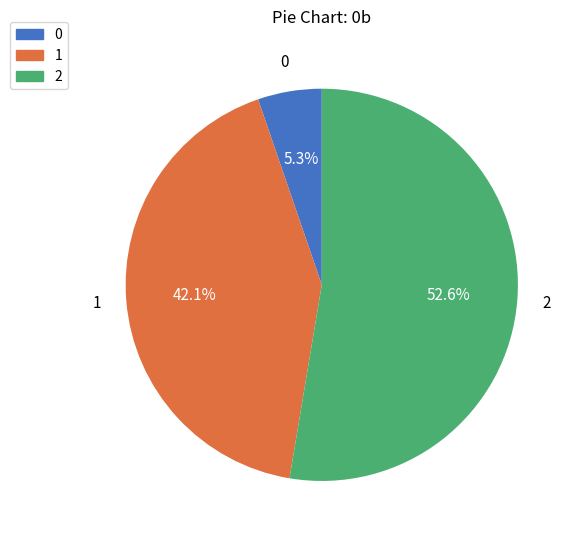

To the nearest percent, what percentage of the pie is 1?

42%